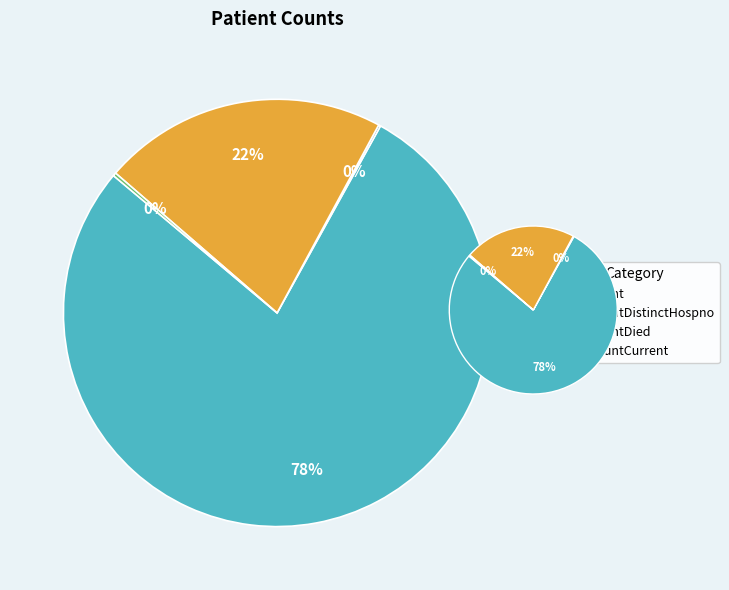

Is there any slice that represents more than half of the pie?

Yes